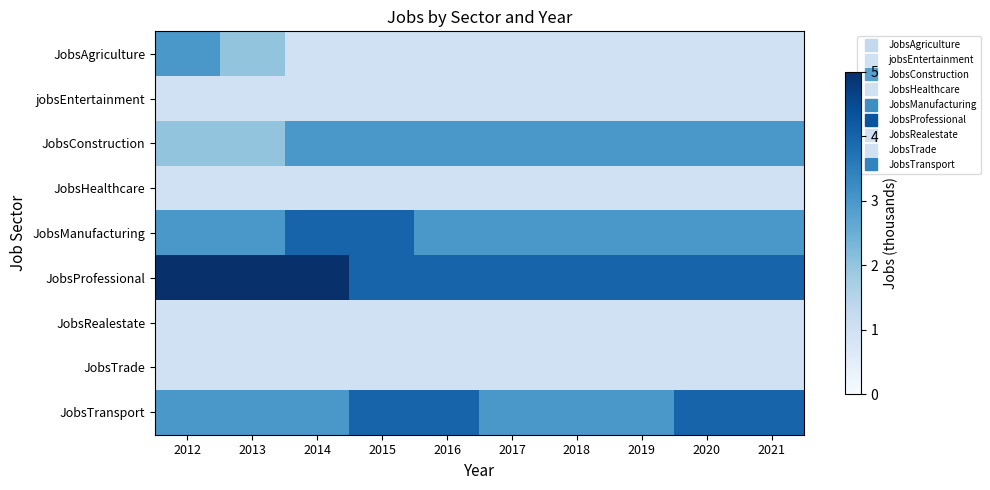

At how many categories does at least one series exceed 1?

10